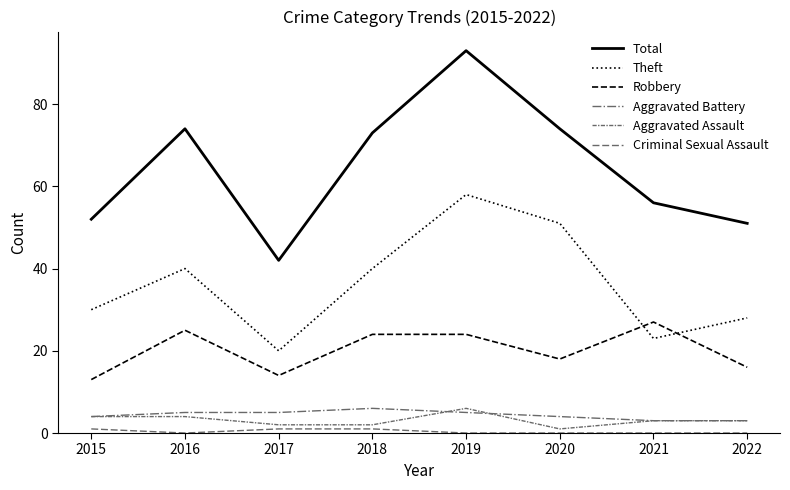

True or false: Theft has a value of 14 at 2019.

False